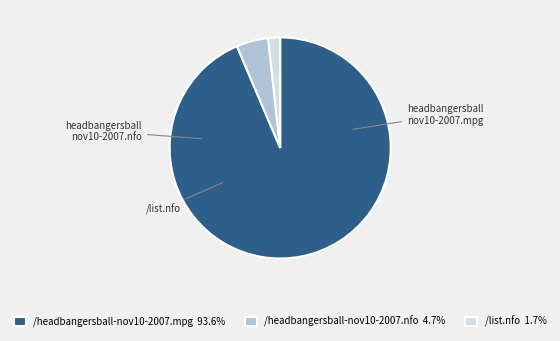

What is the largest slice in the pie chart?

/headbangersball-nov10-2007.mpg